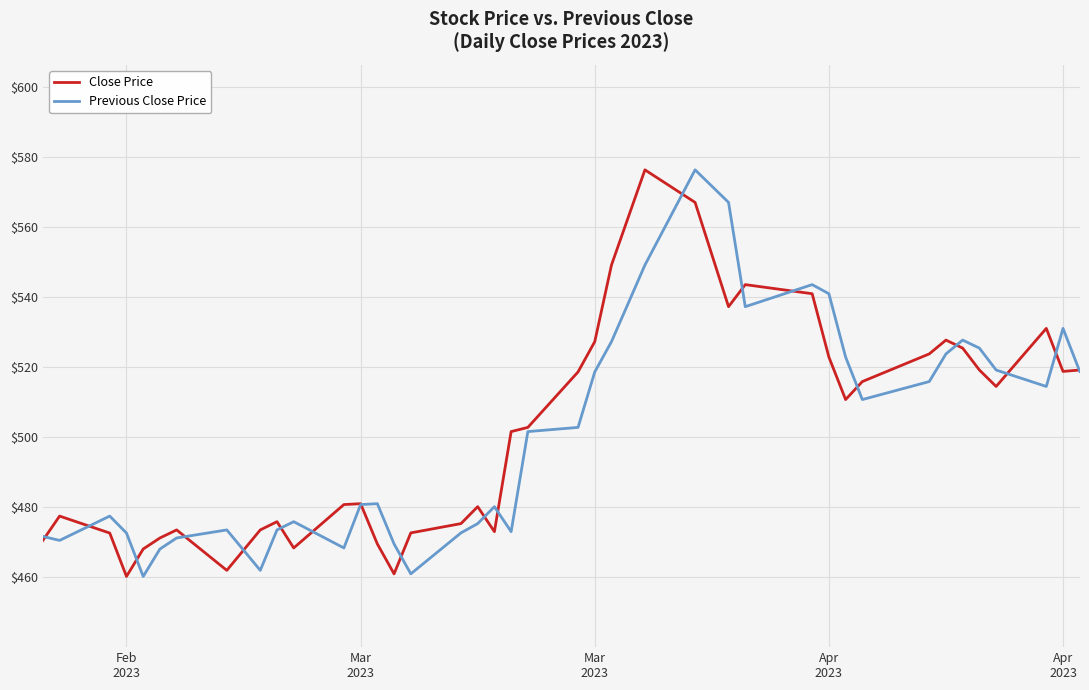

What is the maximum value shown in the chart?

576.3